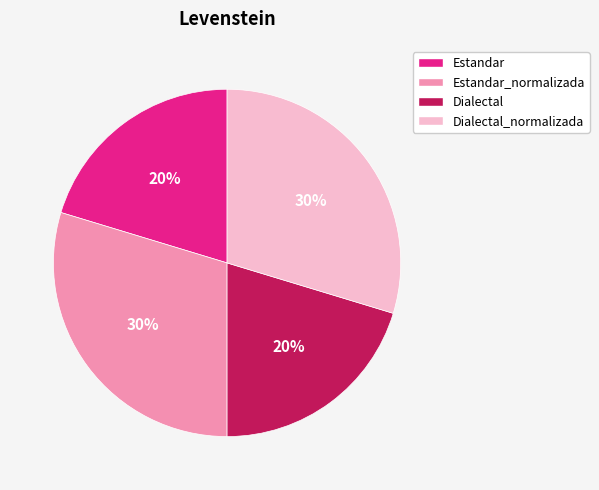

To the nearest percent, what is the average slice percentage?

25%